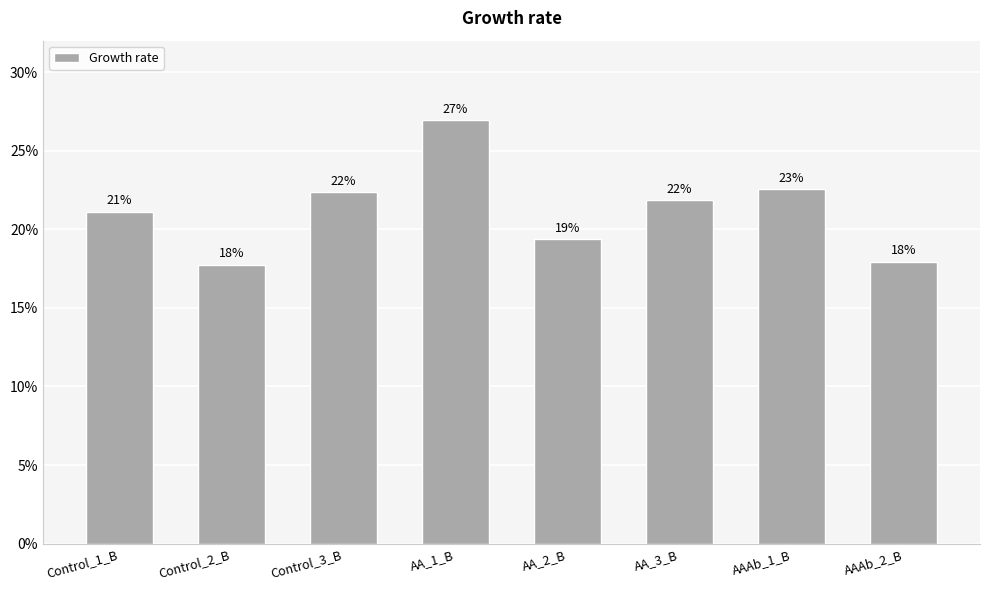

Count the values in the range 0 to 1.

8